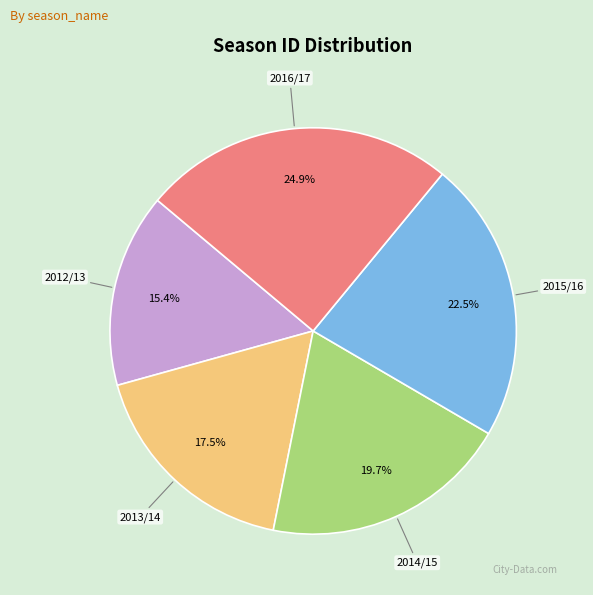

Is it true that 2014/15 is 20% of the pie?

True